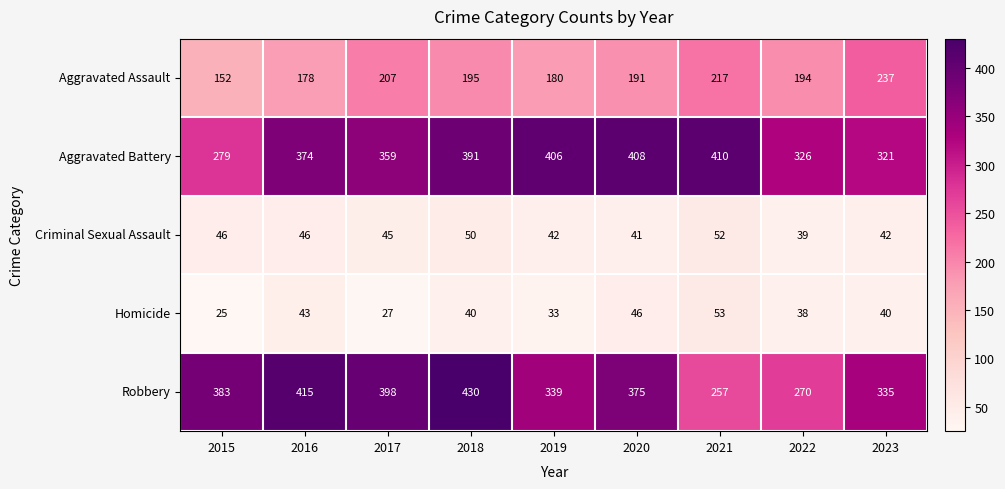

Which series has the largest range (max minus min)?

Robbery